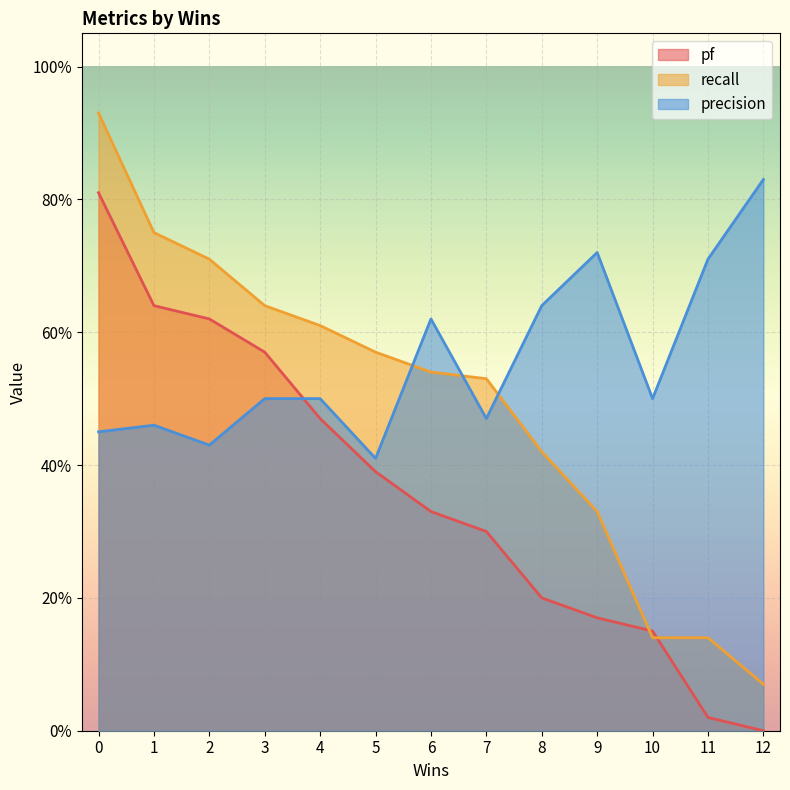

What value does the recall series have at 10?

0.1